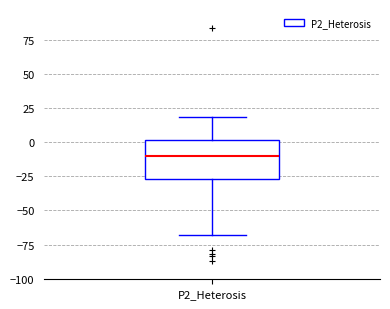

Transcribe this box plot: give where the median line is, the range the box spans, and where the two whiskers end, as read against the y-axis. The values are not printed on the chart, so give them approximately, as read against the axis.

median -10, box -25 to 0, whiskers -70 to 20